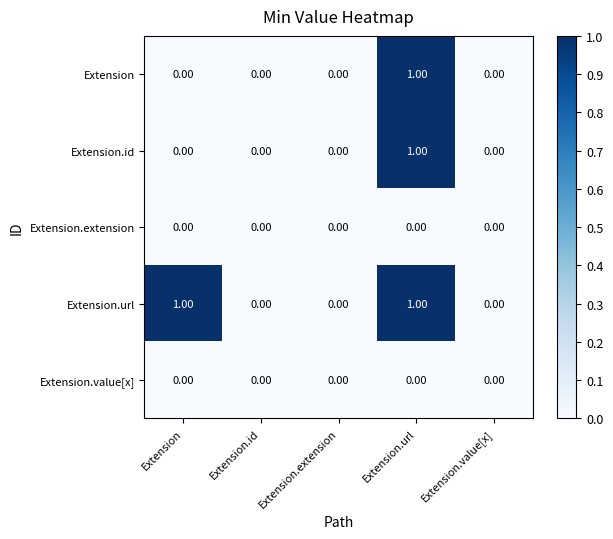

Which series has the largest total across all categories?

Extension.url